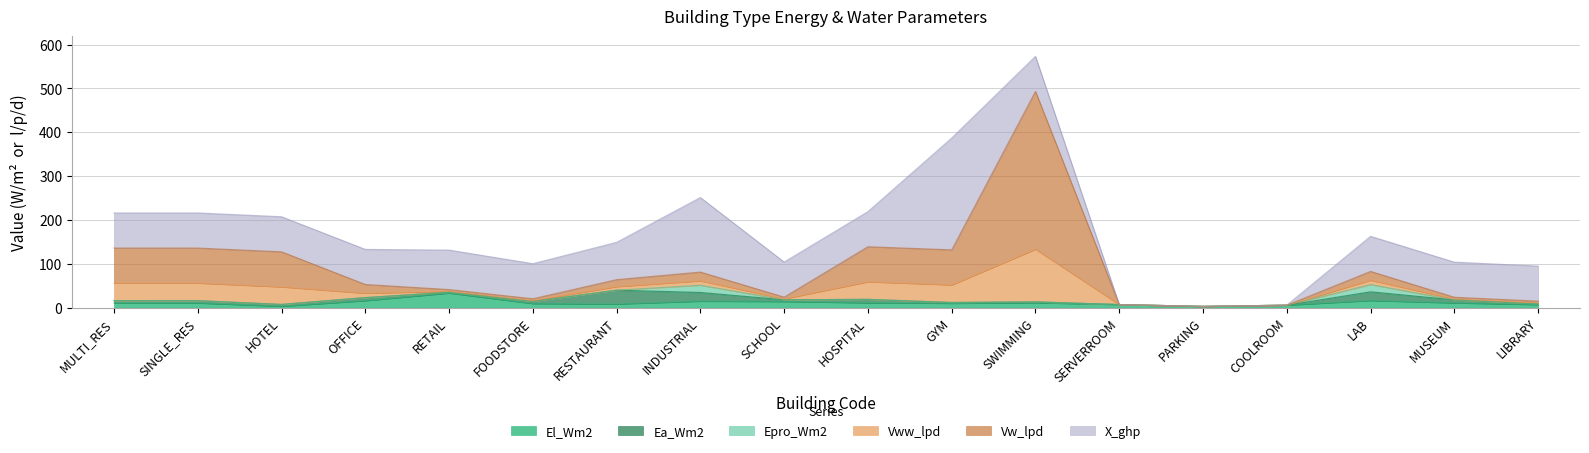

What value does the X_ghp series have at FOODSTORE?

80.0